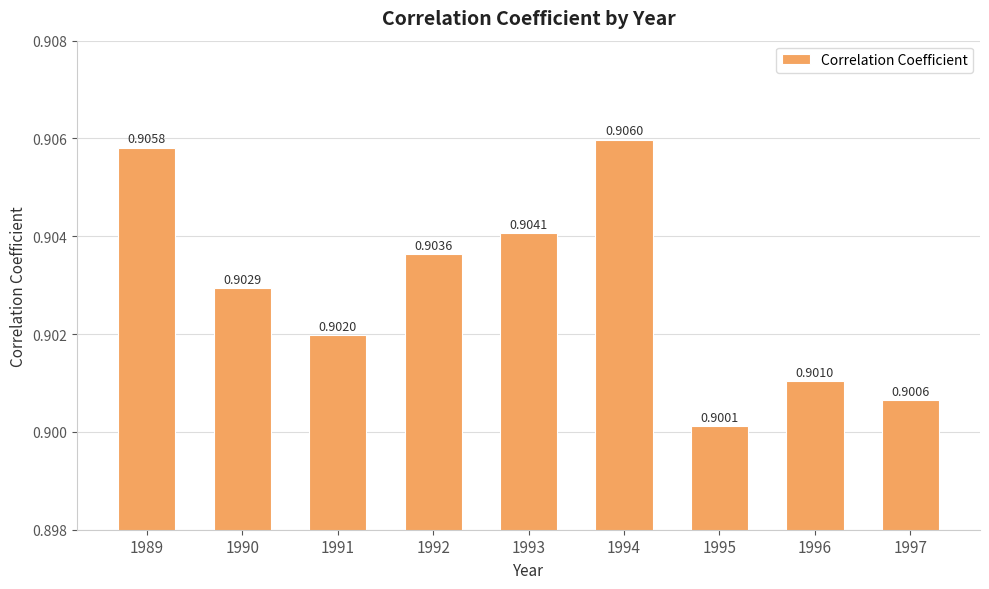

List the labels in order of value, largest first.

1994, 1989, 1993, 1992, 1990, 1991, 1996, 1997, 1995